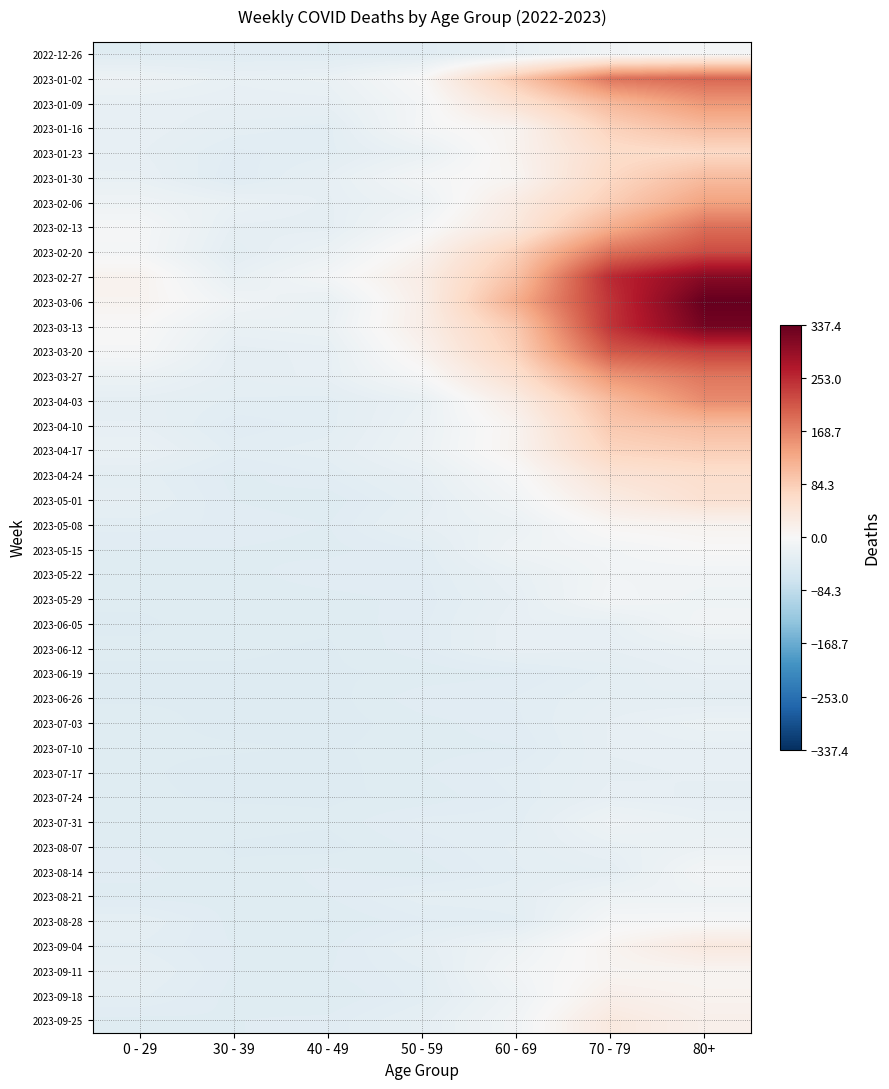

At which category is the sum across all series the highest?

80+